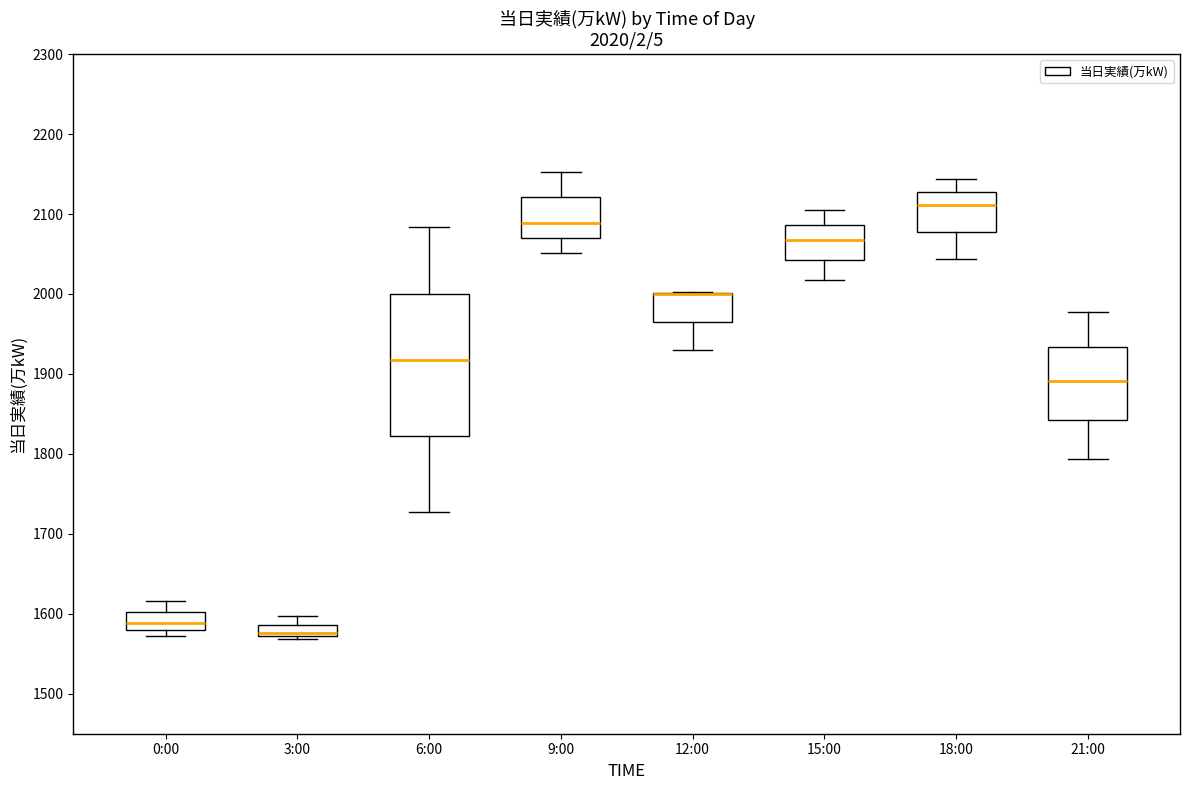

Which box is the tallest, from its lower edge to its upper edge?

6:00